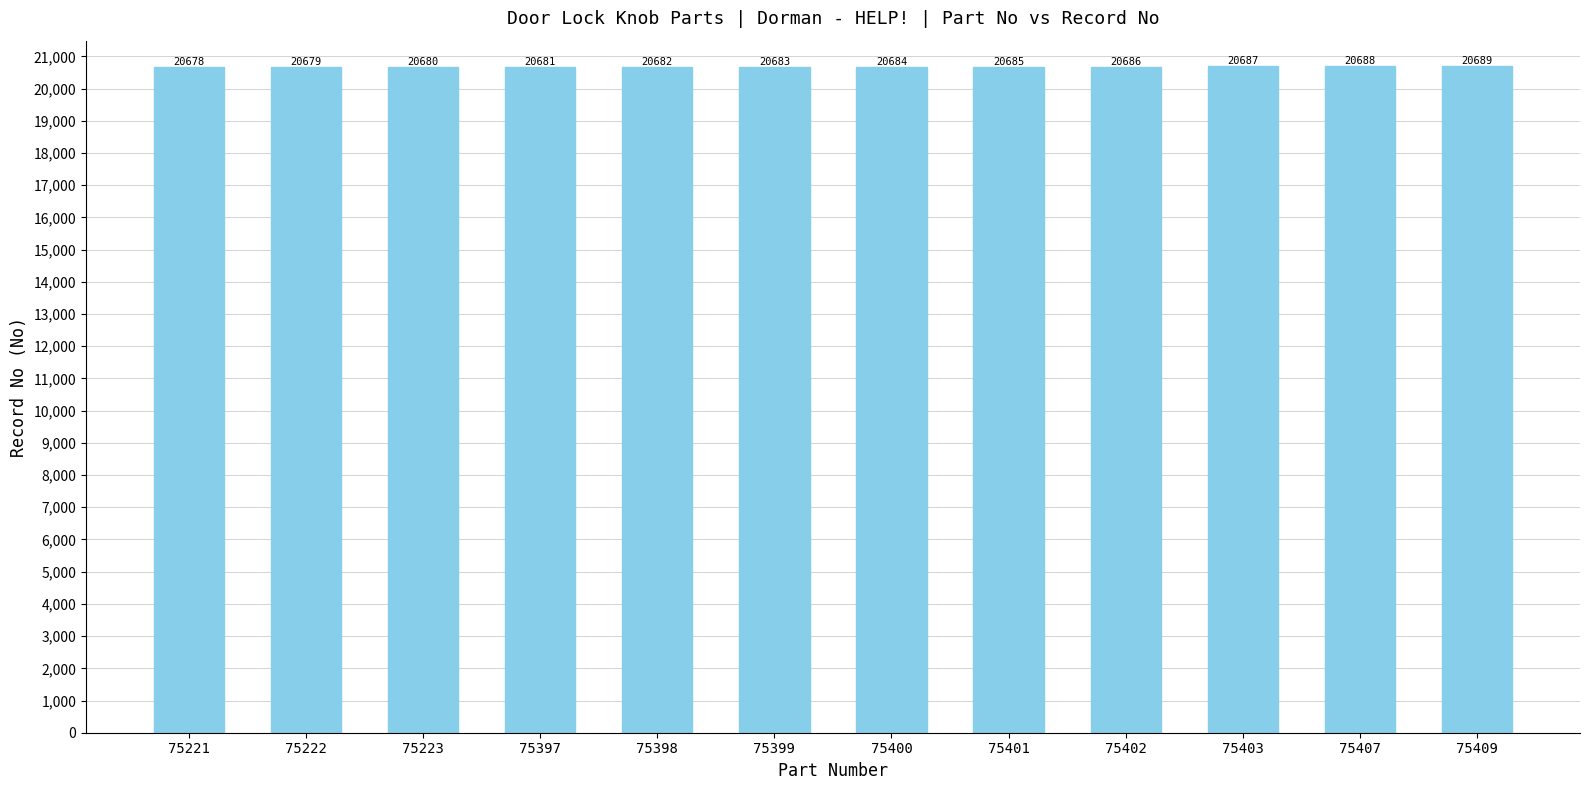

What is the value of the 1st bar from the left?

20678